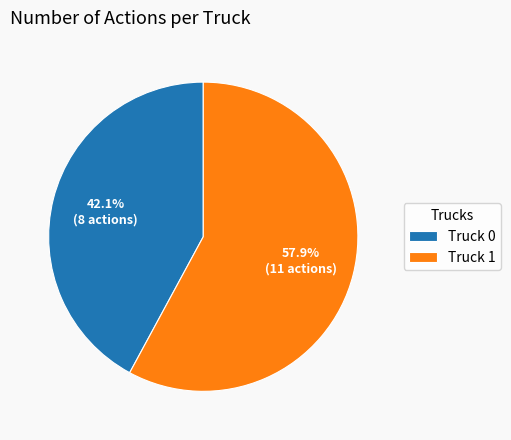

Approximately how many times larger is the value at Truck 0 compared to Truck 1?

0.7